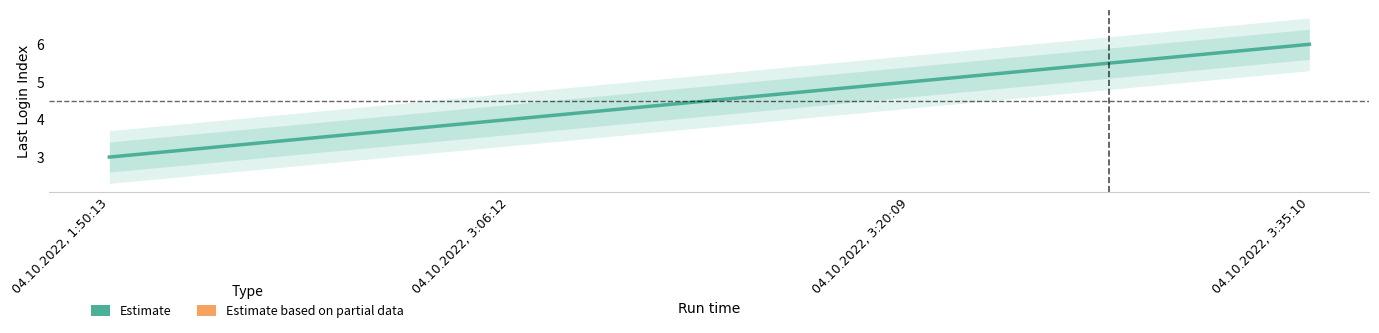

True or false: there are more than 2 points higher than both neighbors.

False